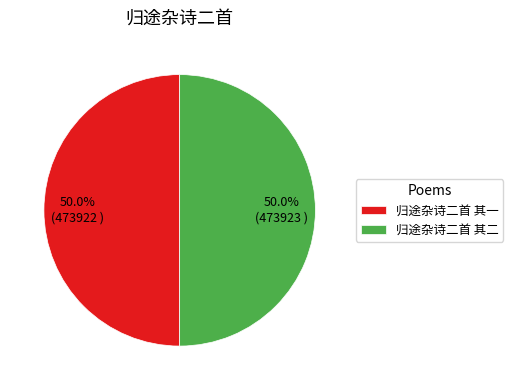

What is the ratio of the value at 归途杂诗二首 其一 to the value at 归途杂诗二首 其二?

1.0